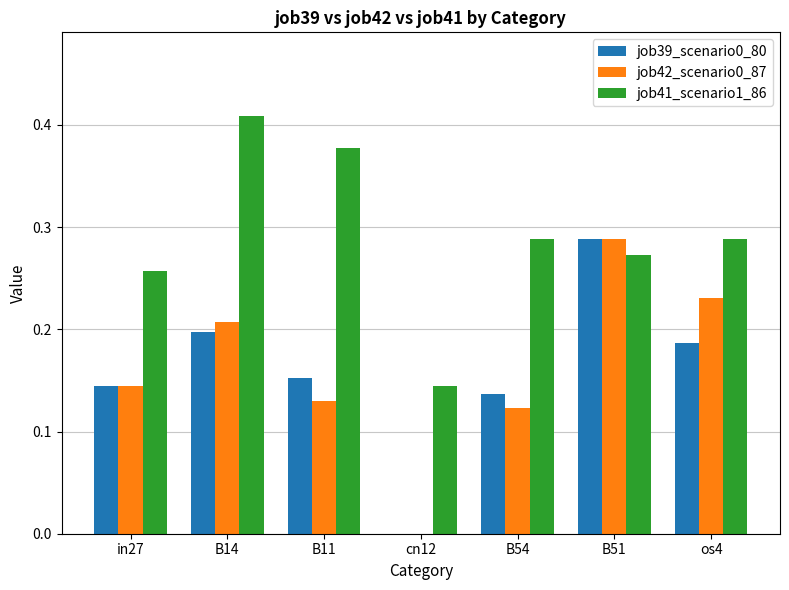

Which category has the highest value in the job39_scenario0_80 series?

B51